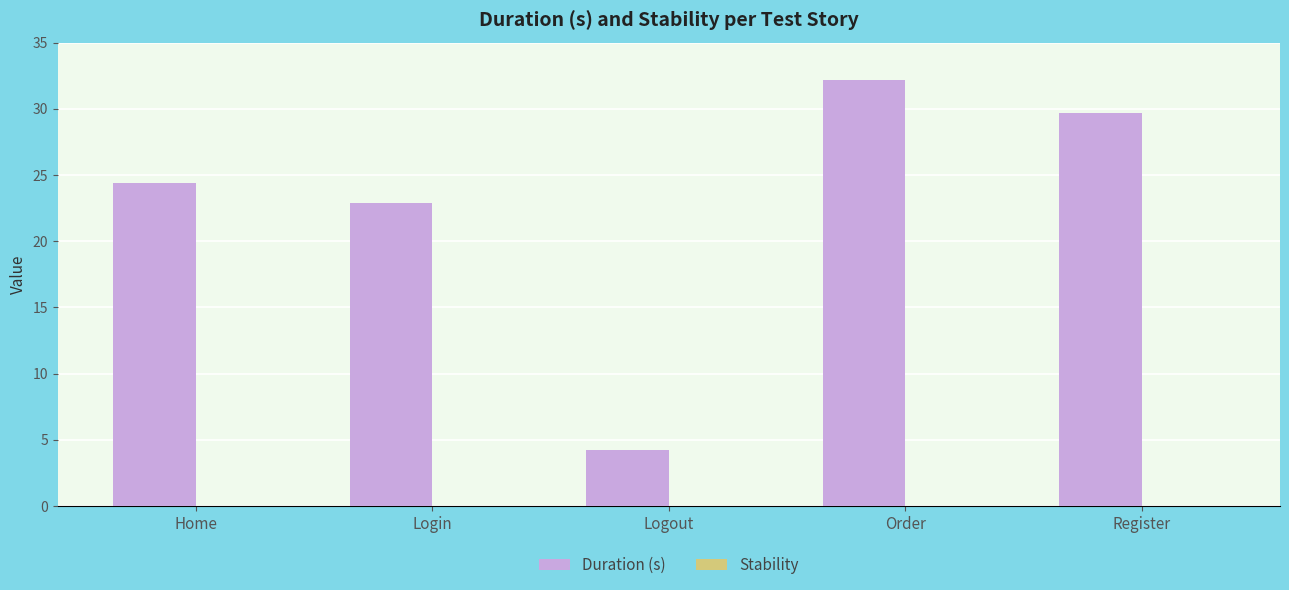

List the labels in order of value, smallest first.

Logout, Login, Home, Register, Order